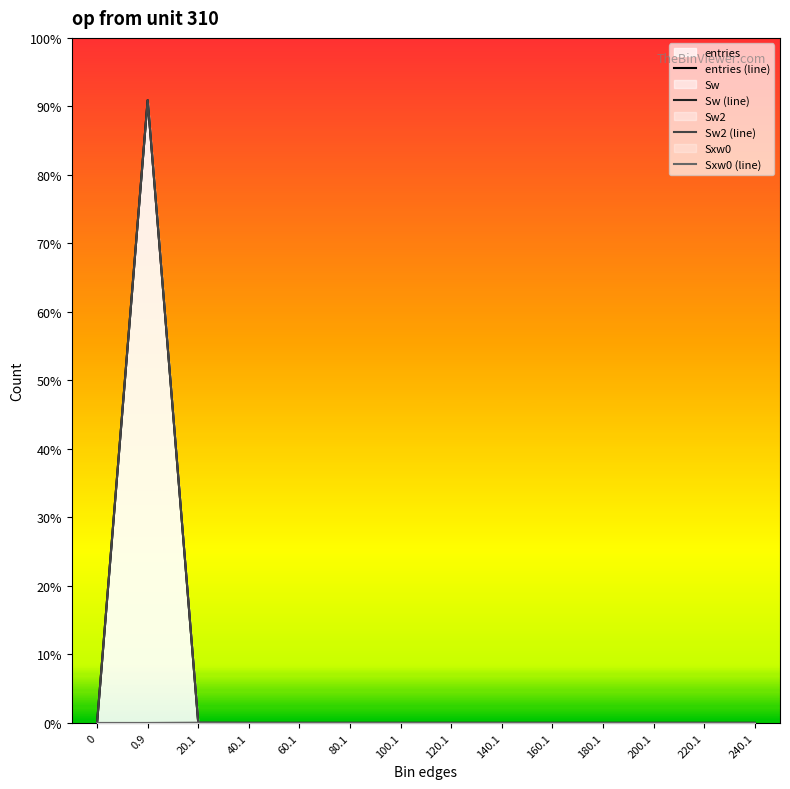

Count the number of categories in the chart.

14